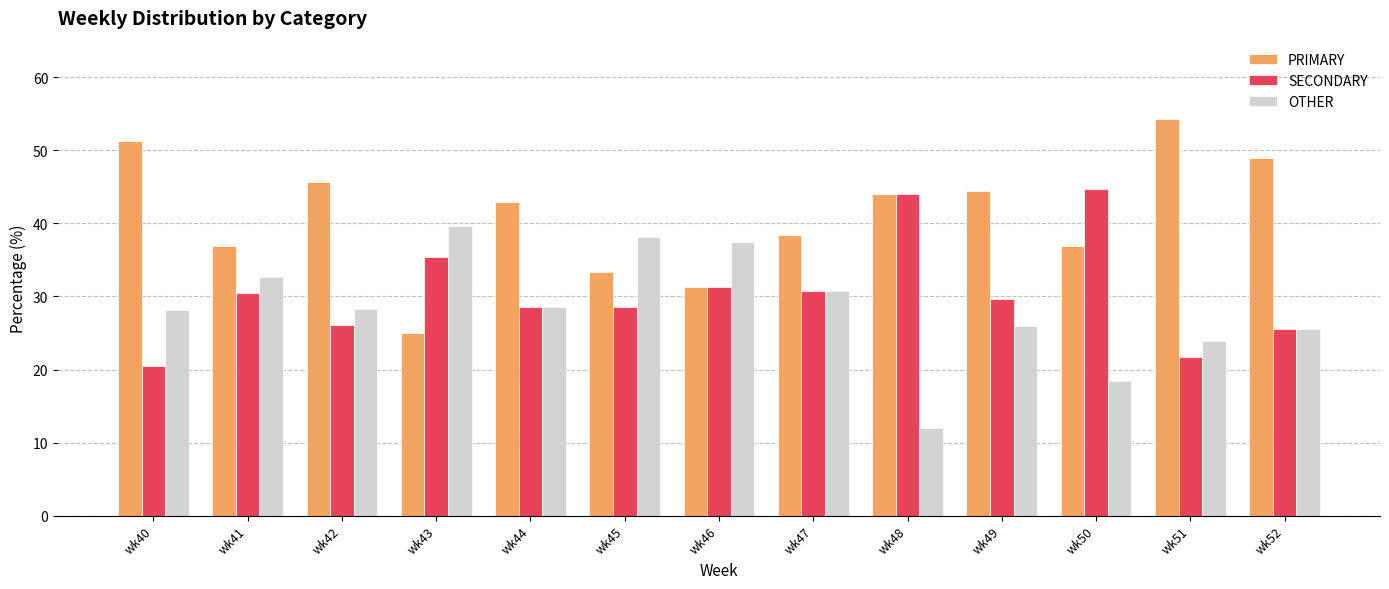

How many data points in SECONDARY are above 29?

7